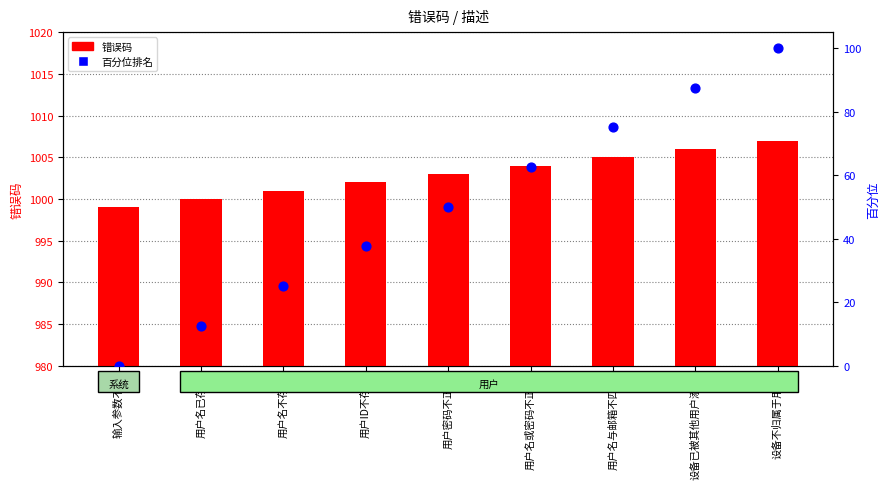

Is the value of 错误码 at 用户名与邮箱不匹配 greater than the value of 百分位排名 at 用户名或密码不正确?

Yes